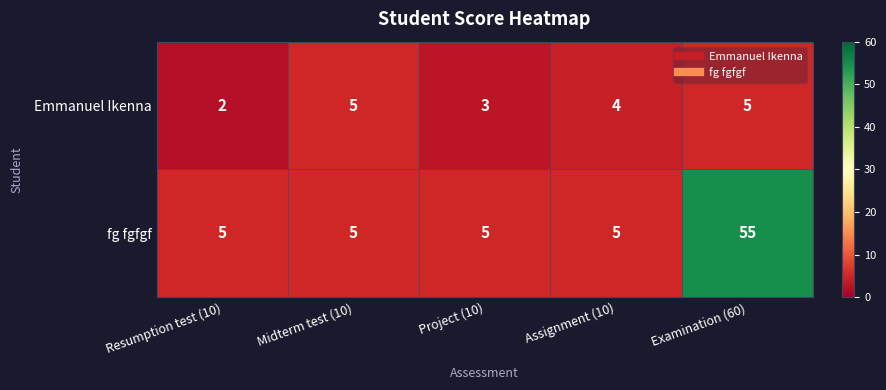

Rank the series by their maximum value, from highest to lowest.

fg fgfgf, Emmanuel Ikenna